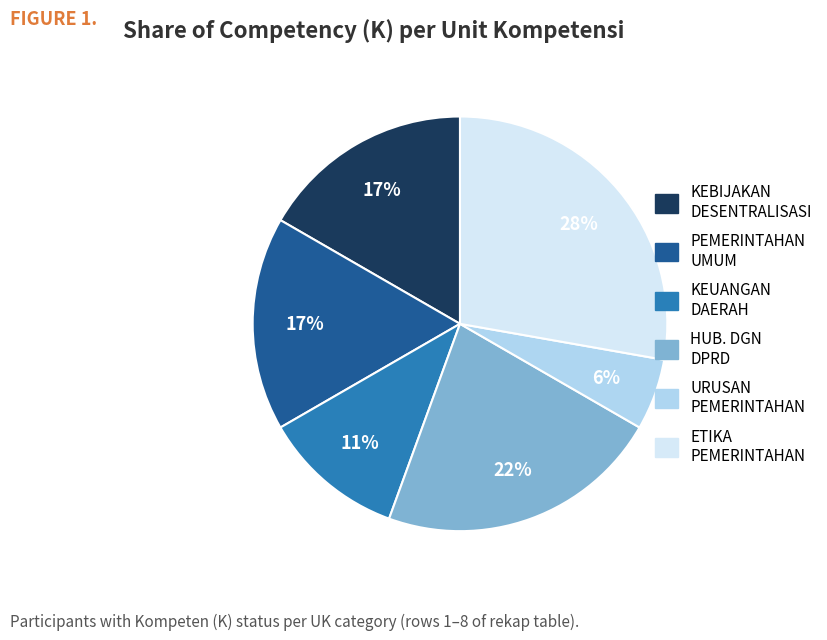

Does any single category account for the majority?

No